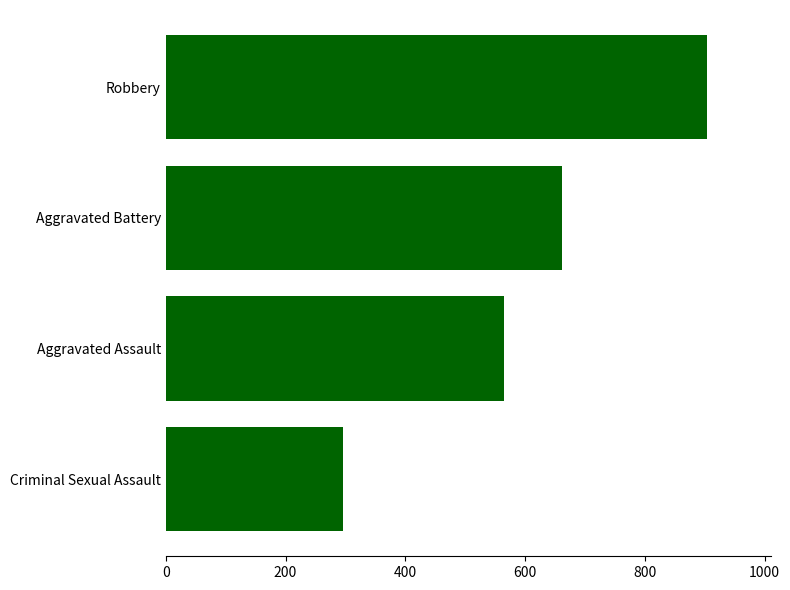

What value does the data have at Robbery, to the nearest 10?

900